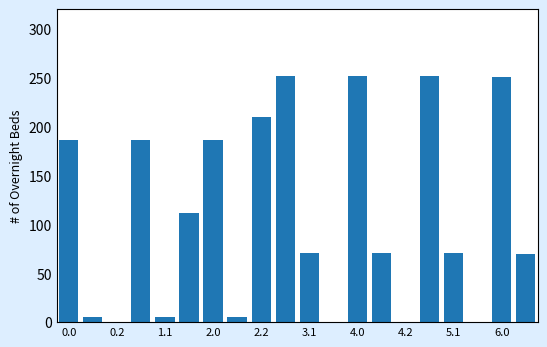

What is the average value?

109.2